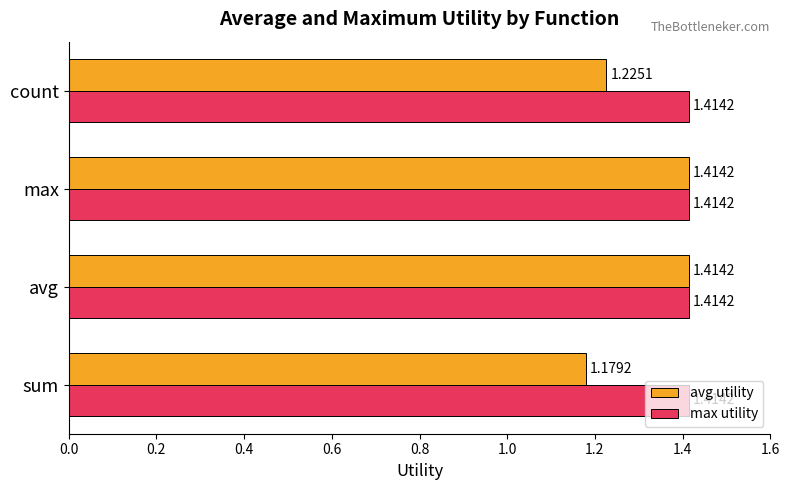

Which series has the widest spread of values?

avg utility